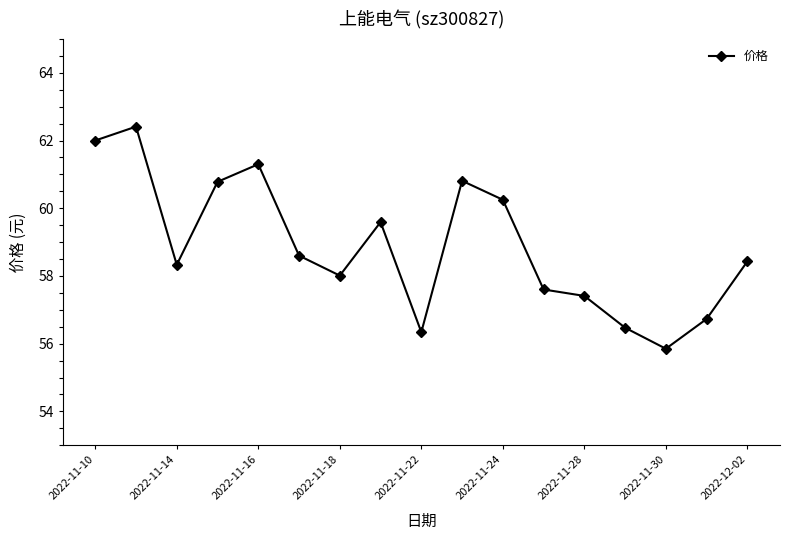

What is the sum of all values?

1000.9